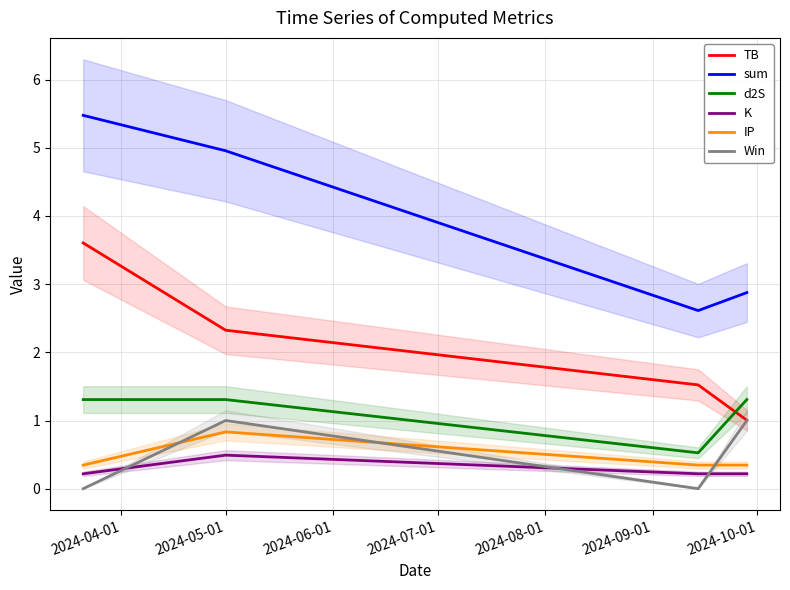

What position from the left is 2024-05-01?

2